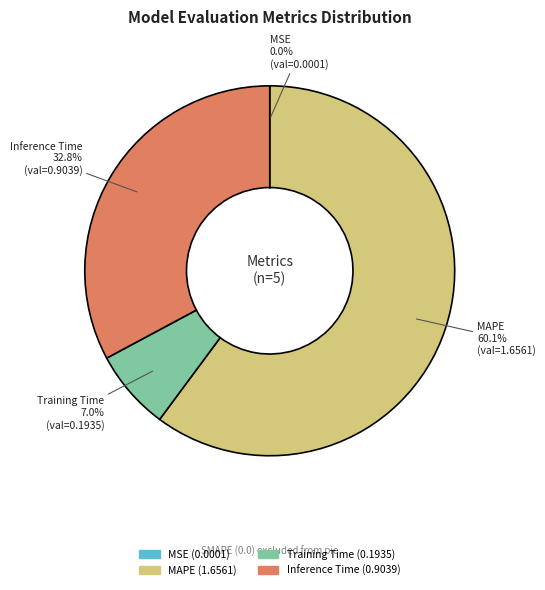

Is there a majority slice in this chart?

Yes